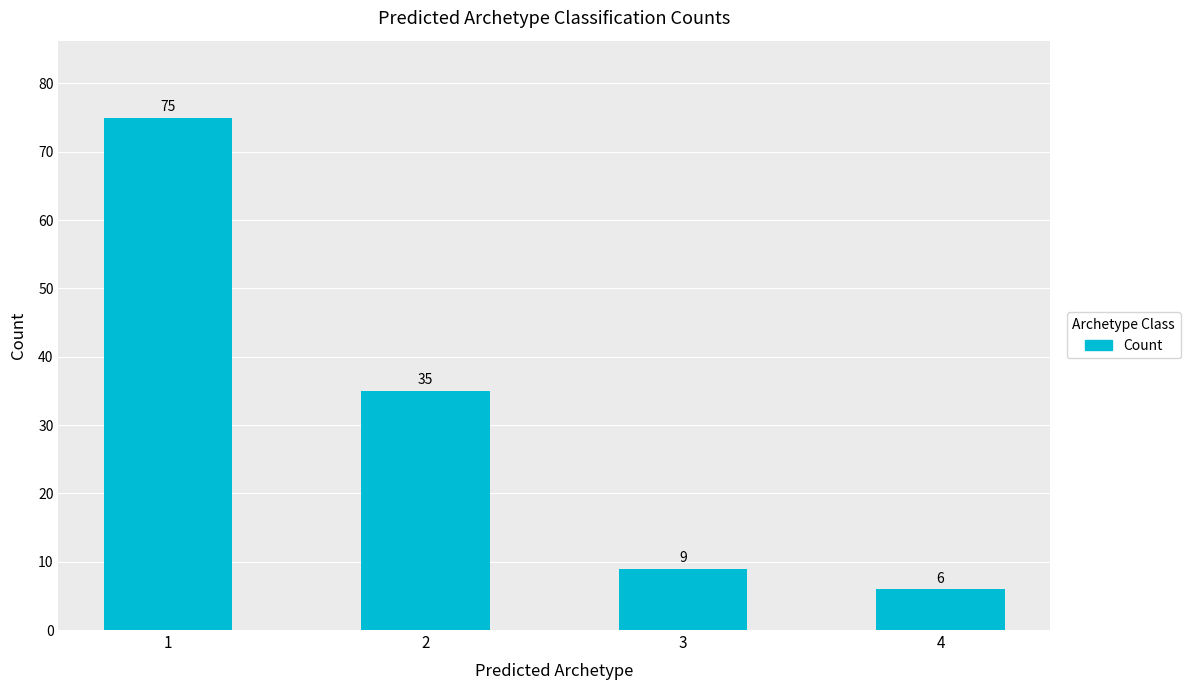

The chart shows a value of 9 at 3. True or false?

True